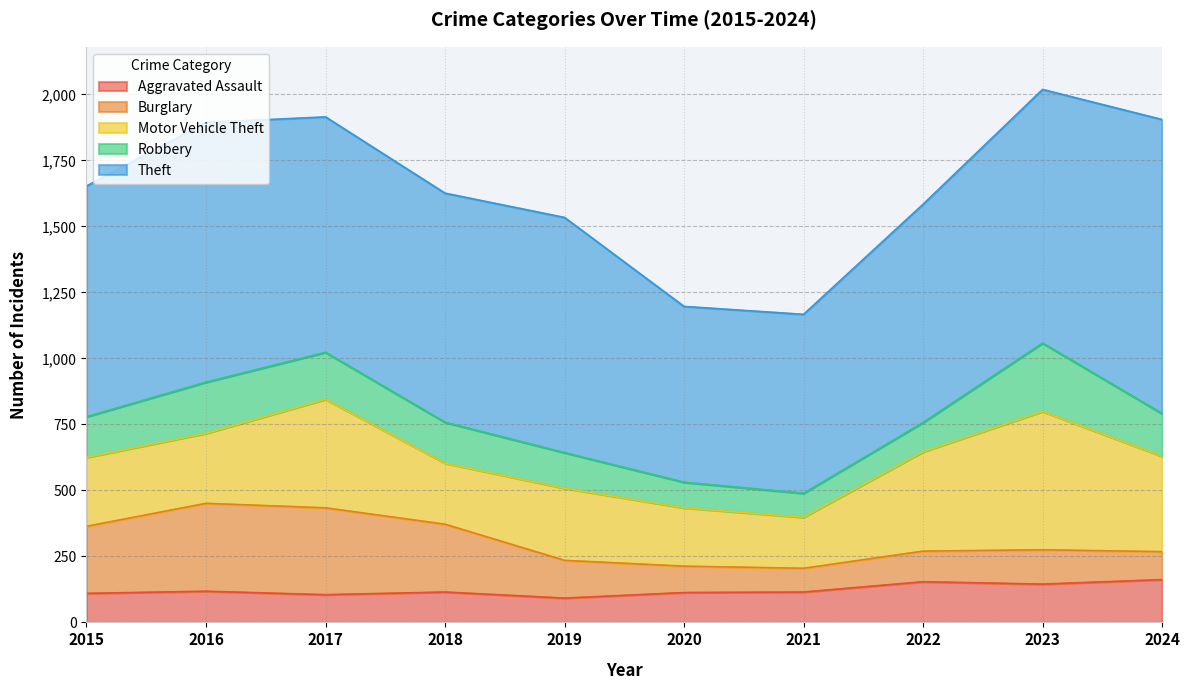

What is the value of the Robbery point at the 10th from the left?

162